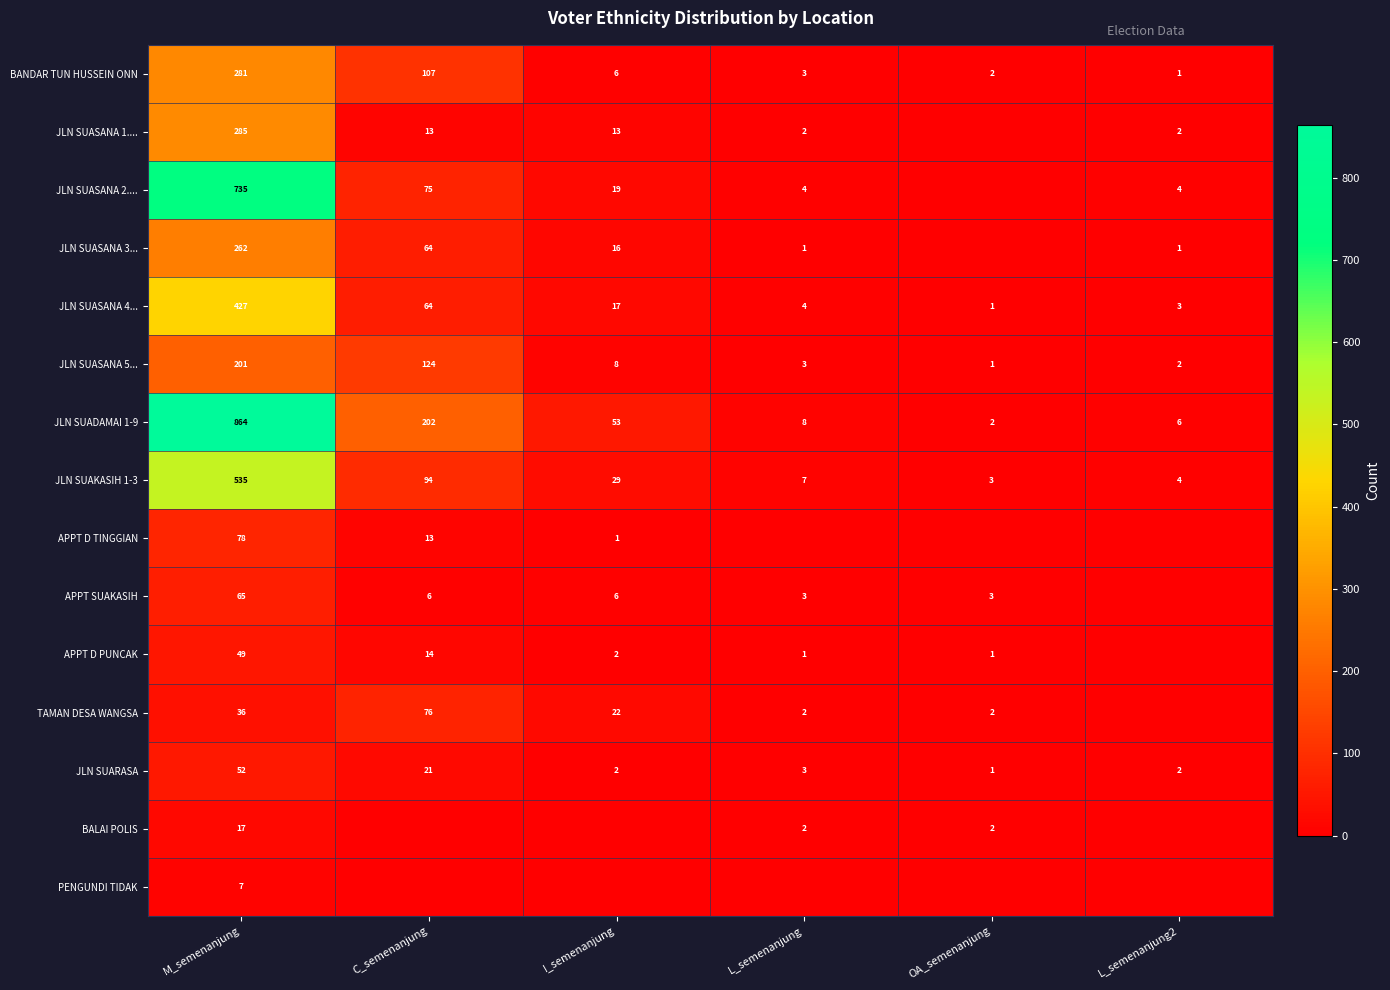

What is the difference between the second highest and second lowest values in the JLN SUADAMAI 1-9 series?

196